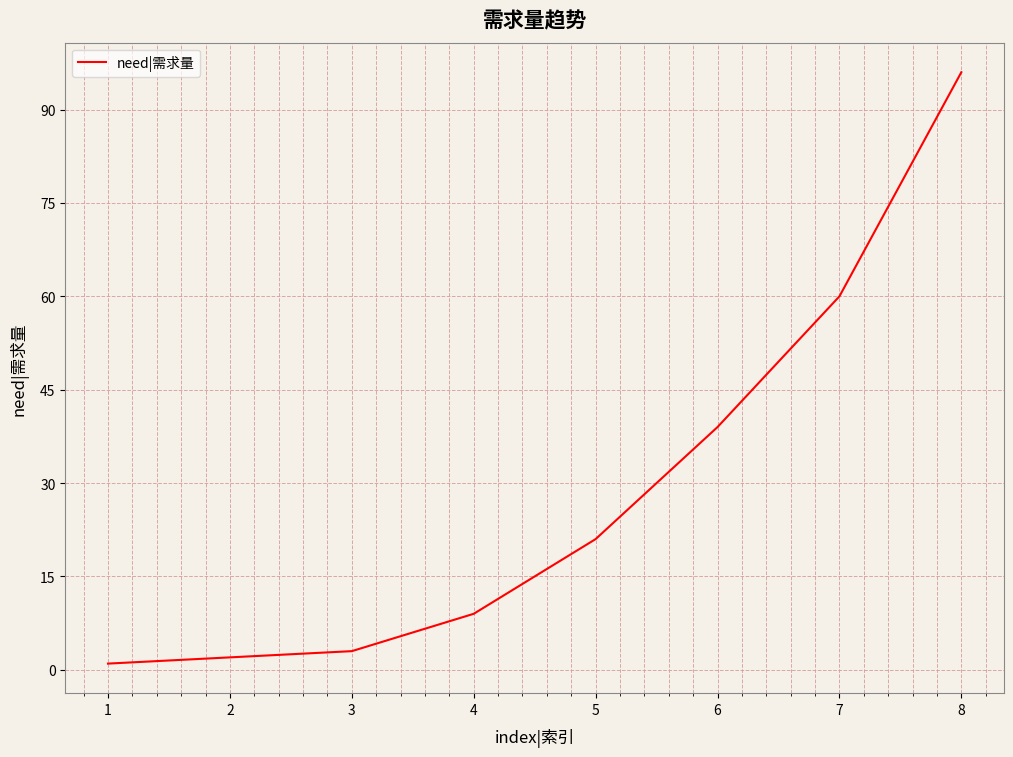

What is the difference between the maximum and minimum values?

95